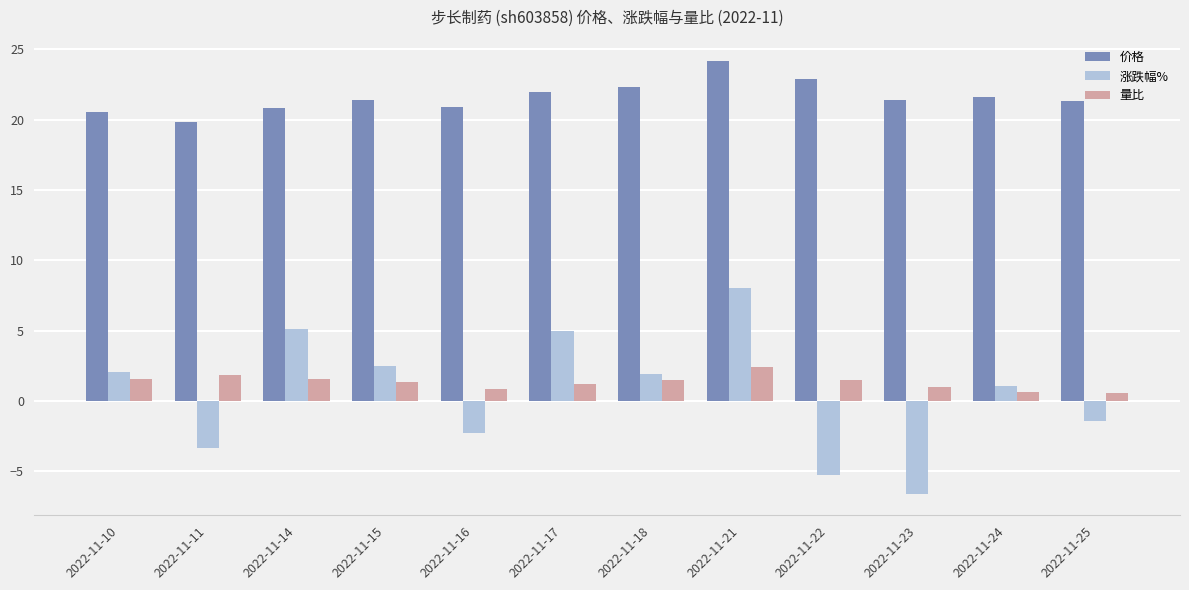

What is the value of the 量比 bar at the 3rd from the left?

1.6